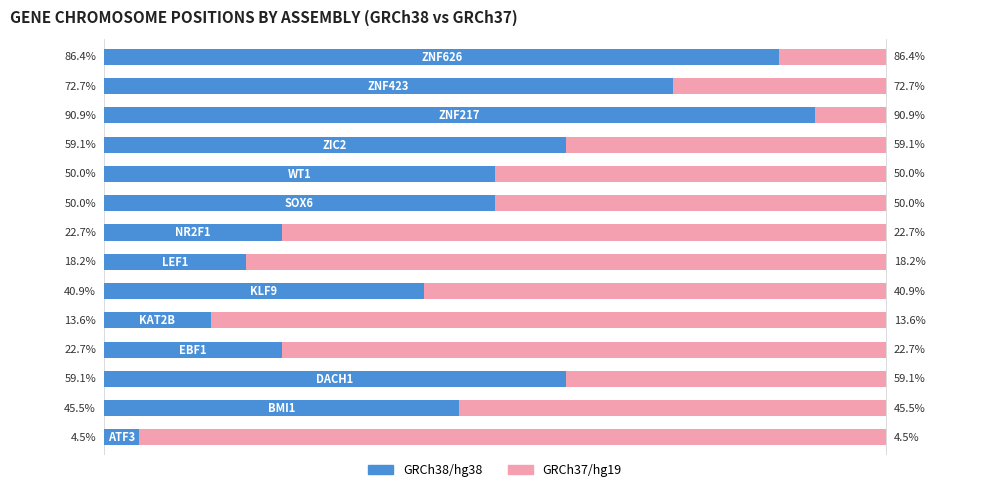

What are all the series names shown in the legend?

GRCh38/hg38, GRCh37/hg19